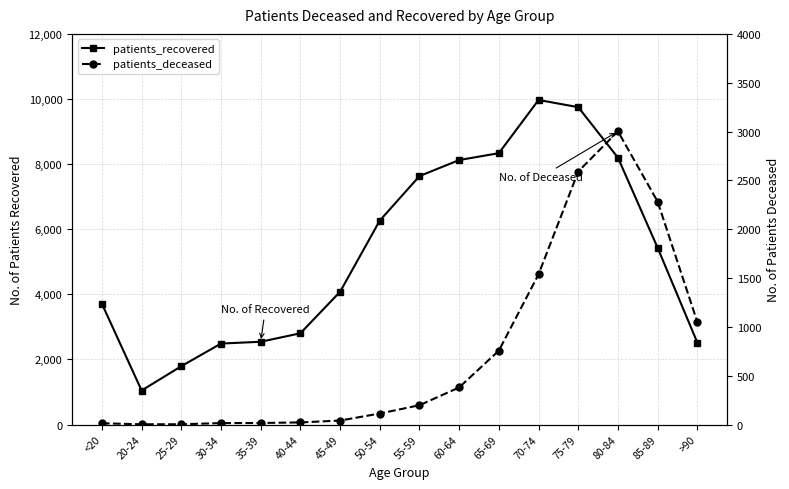

Does the chart have visible grid lines?

Yes